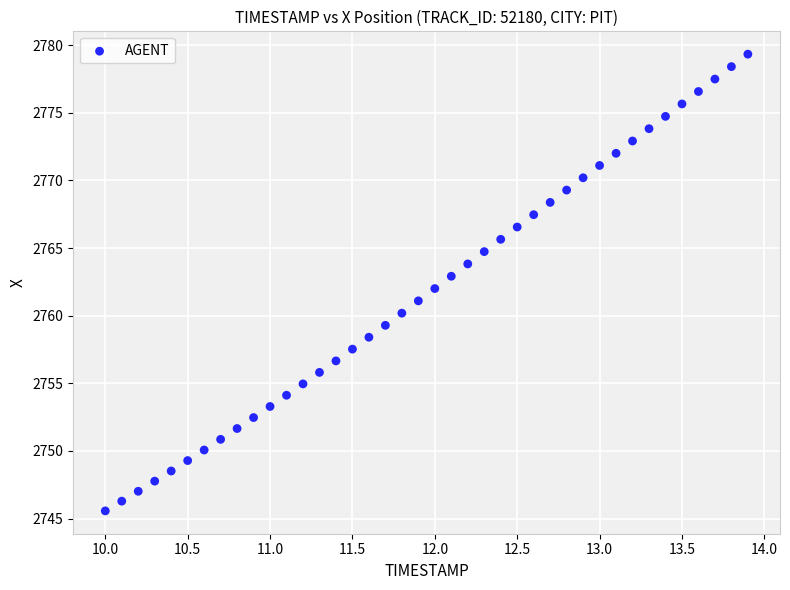

What is the range of Y values (max minus min)?

33.8